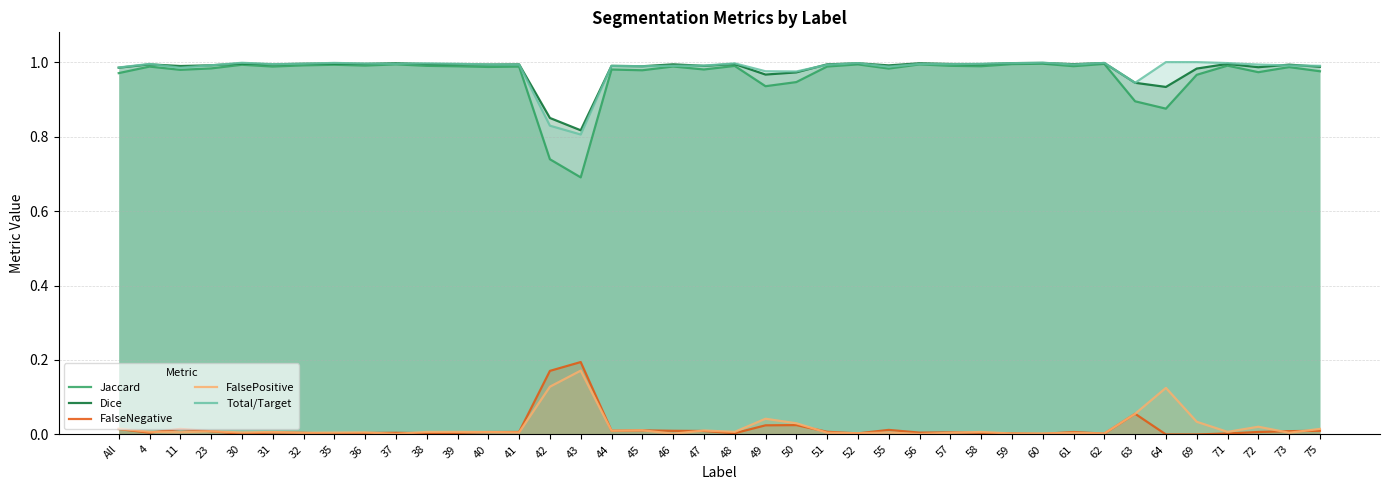

True or false: FalsePositive and Dice cross at least once.

False